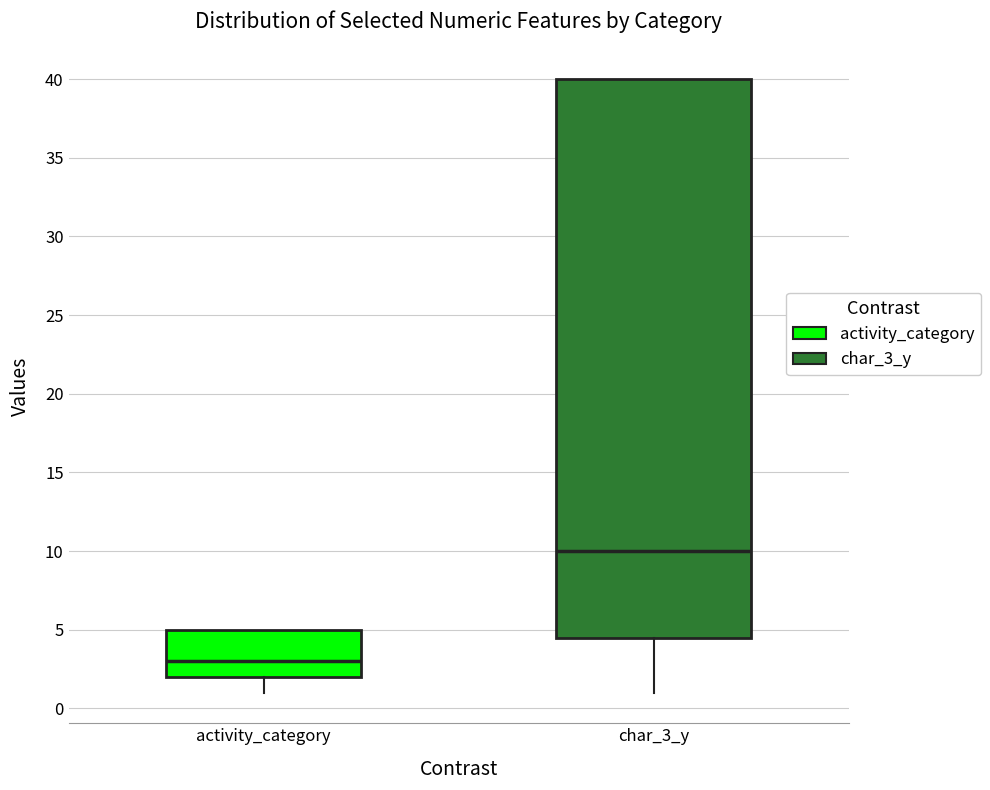

Comparing the boxes themselves (not the whiskers), which one is the tallest?

char_3_y